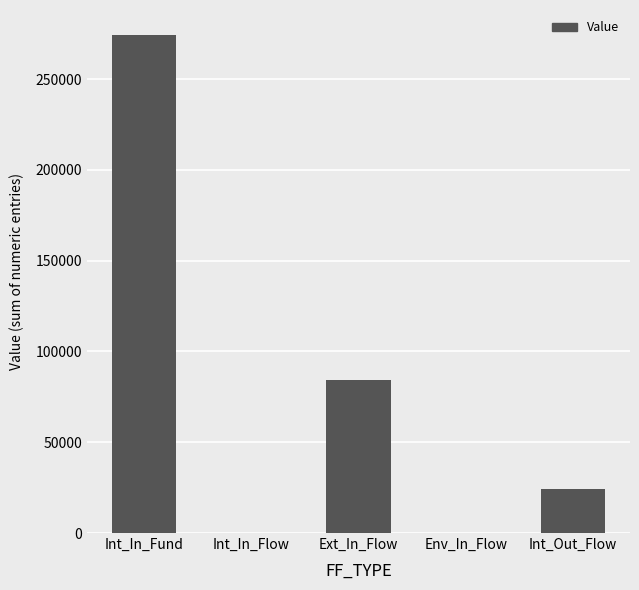

What is the greatest value displayed?

274298.8